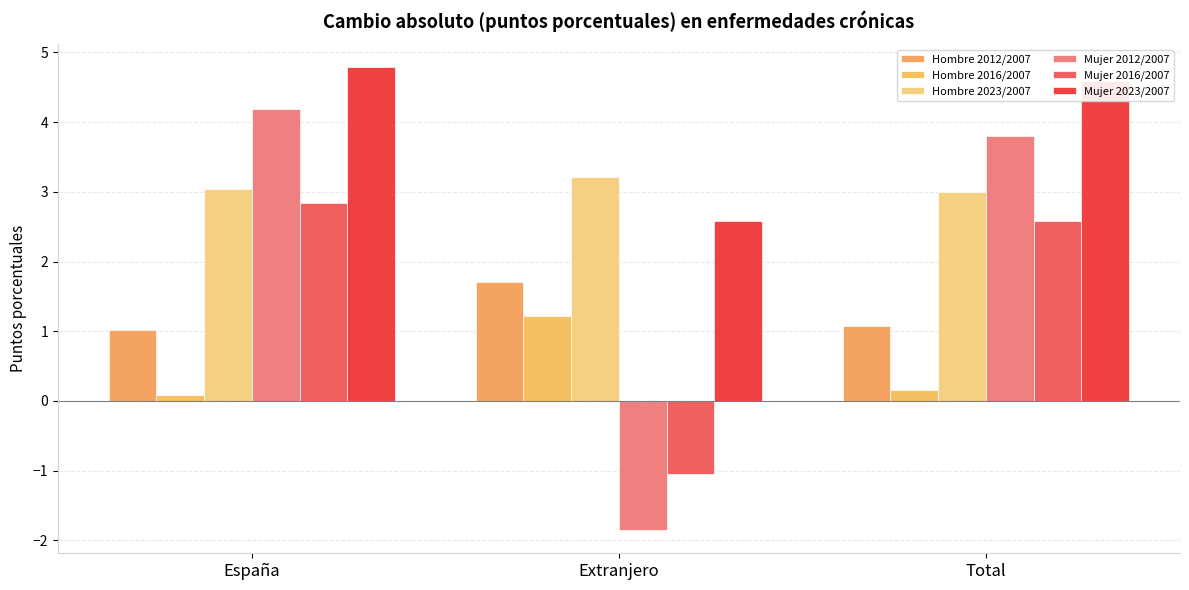

Read the Hombre 2012/2007 value at España.

1.0